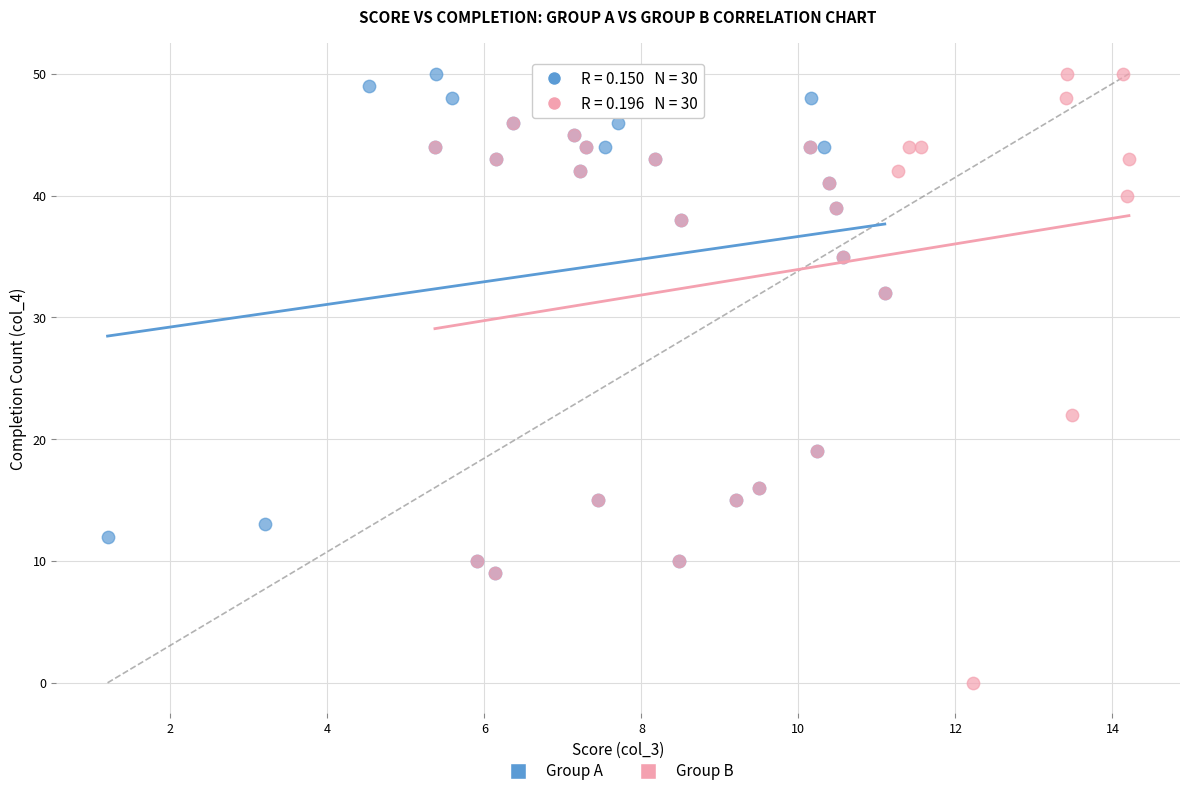

Which series reaches the minimum Y coordinate?

Group B